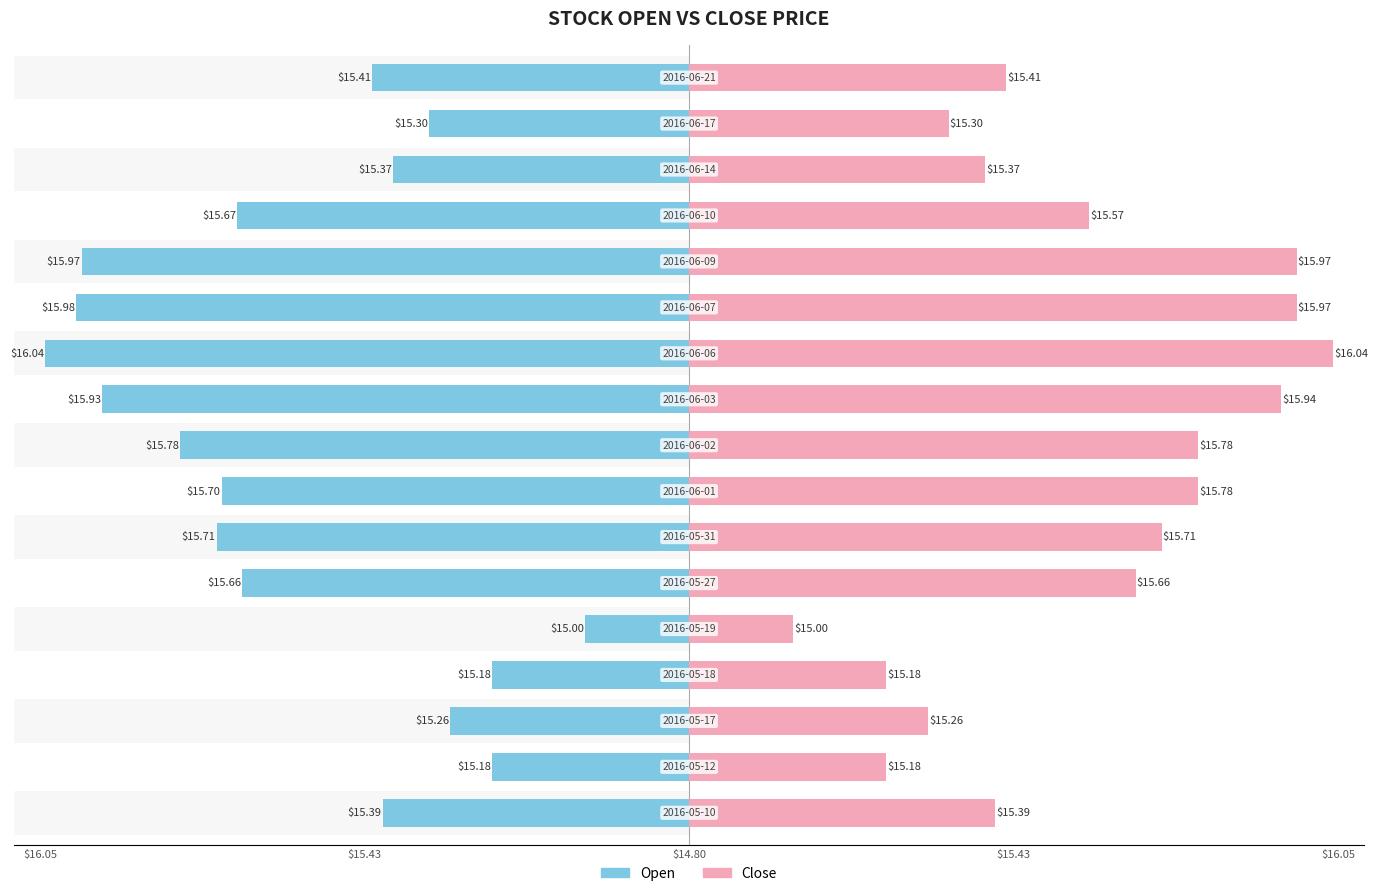

Where is Open nearest to the value 15?

2016-05-19